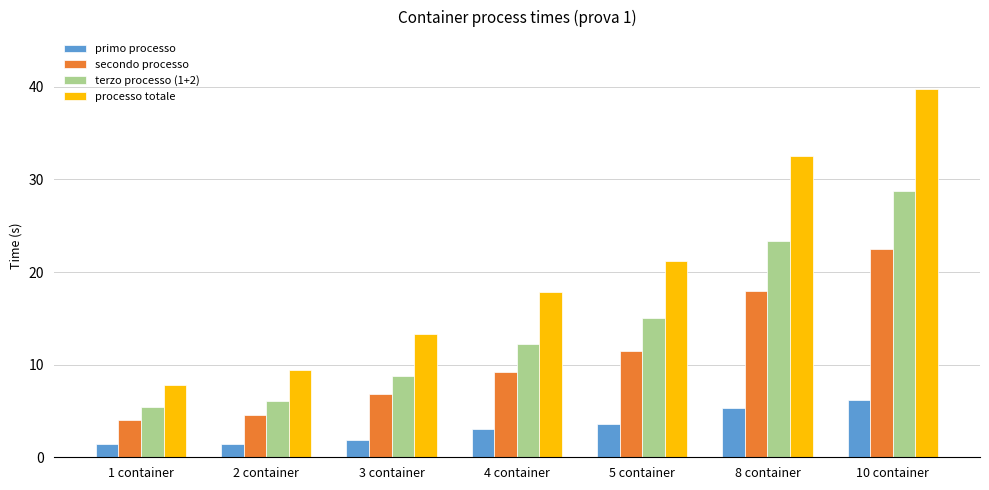

Between 3 container and 4 container, which series saw the biggest shift?

processo totale